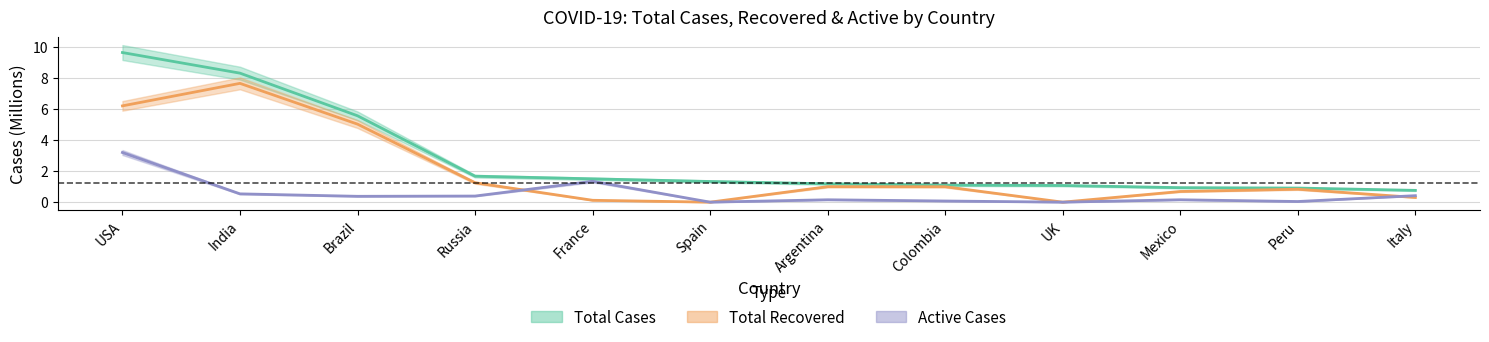

What is the value of the Total Cases point at the 8th from the left?

1.1